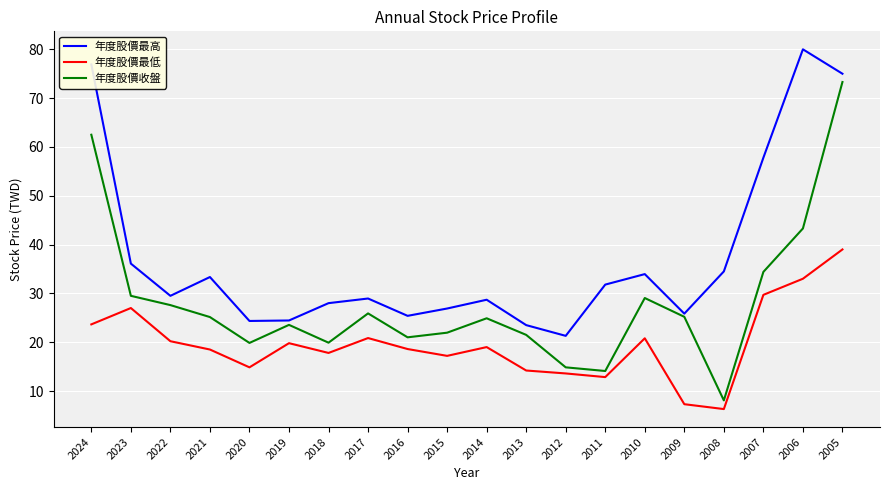

What is the difference between the 年度股價最低 values at 2006 and 2018?

15.2